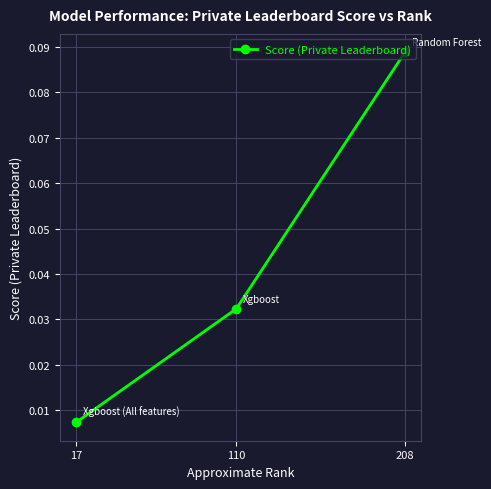

The value at 110 is 0.0. True or false?

True